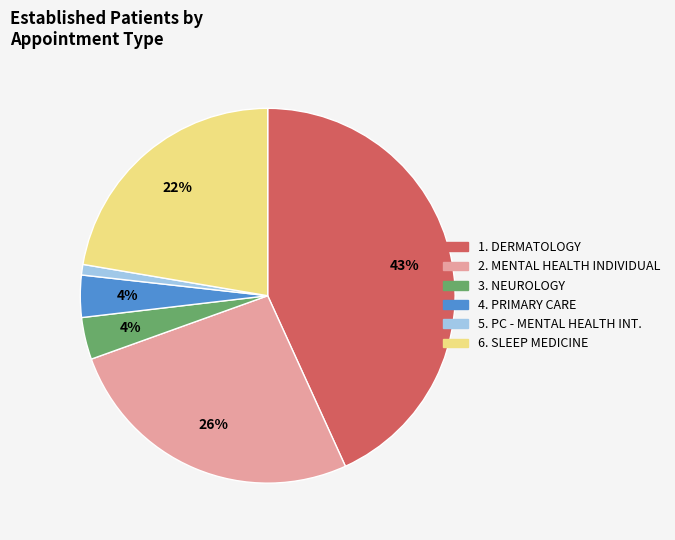

To the nearest percent, what is the average slice percentage?

17%